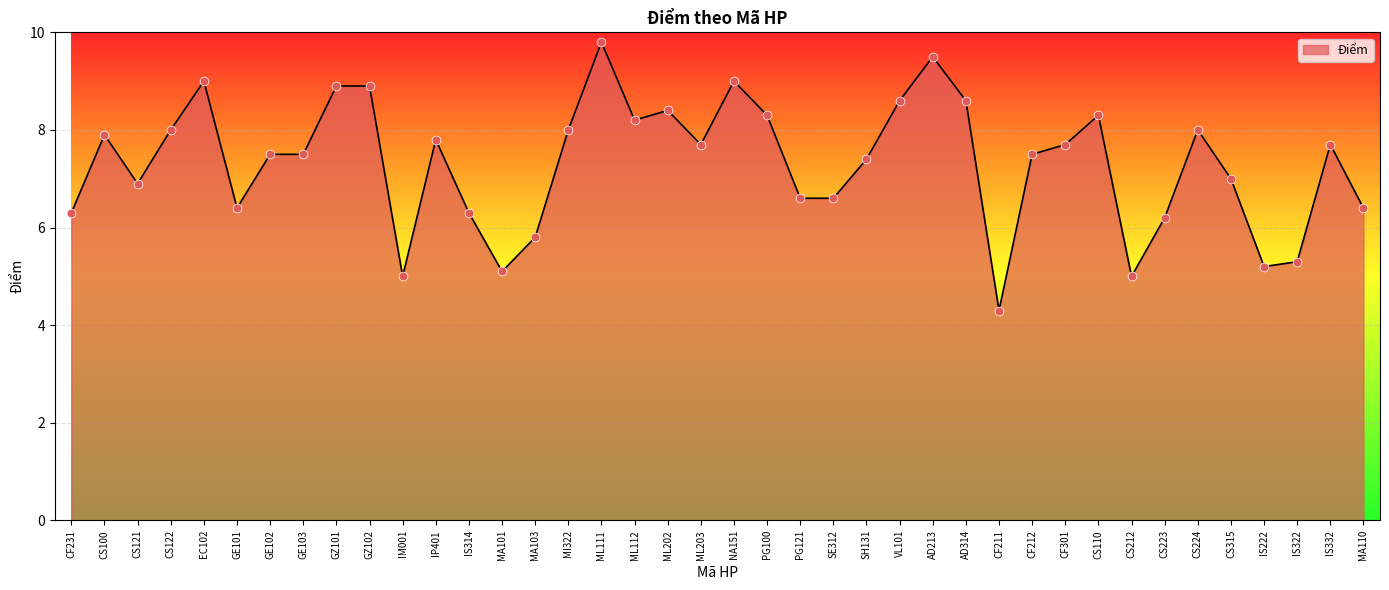

Which has a higher value, GE103 or CS122?

CS122